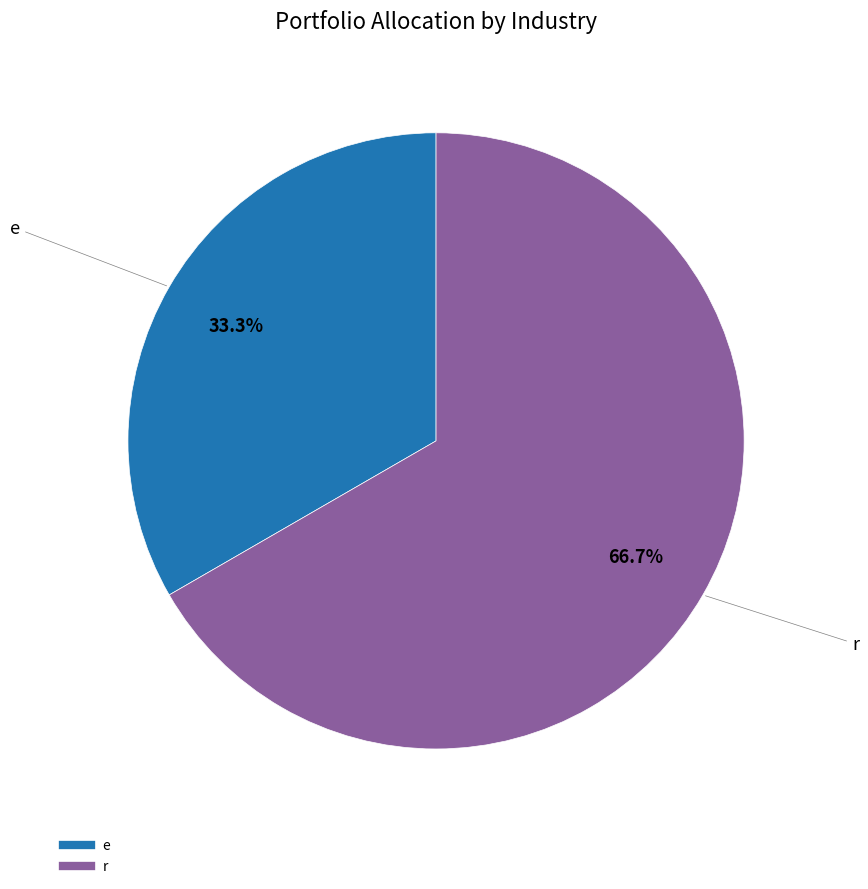

What percentage do e and r together represent?

100.0%